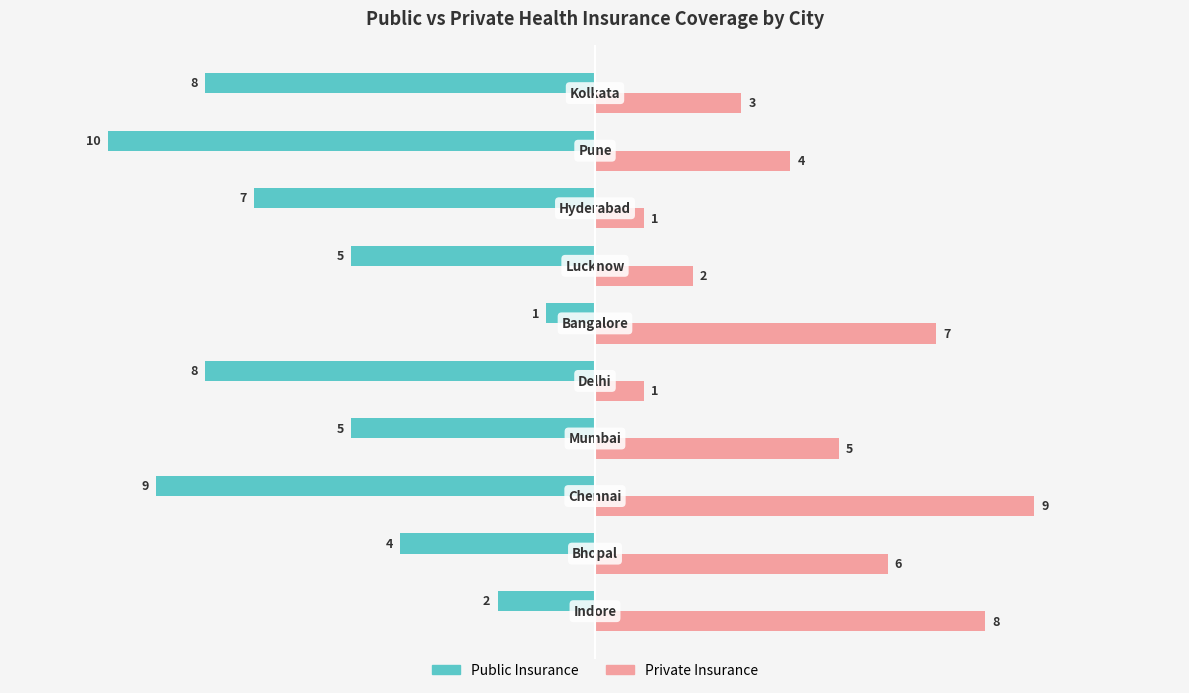

Count the Public Insurance values in the range -8 to -4.

6